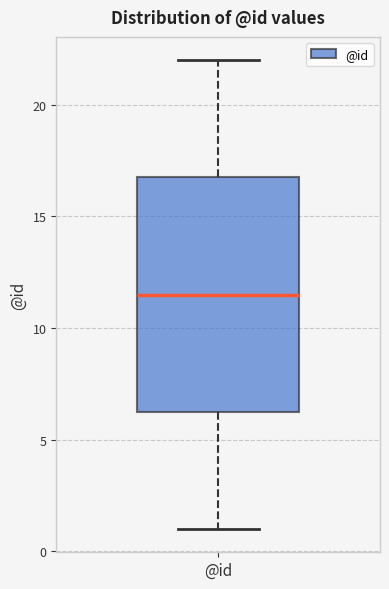

Where does the median line of the box for @id sit on the y-axis? The values are not printed on the chart, so give them approximately, as read against the axis.

11.5